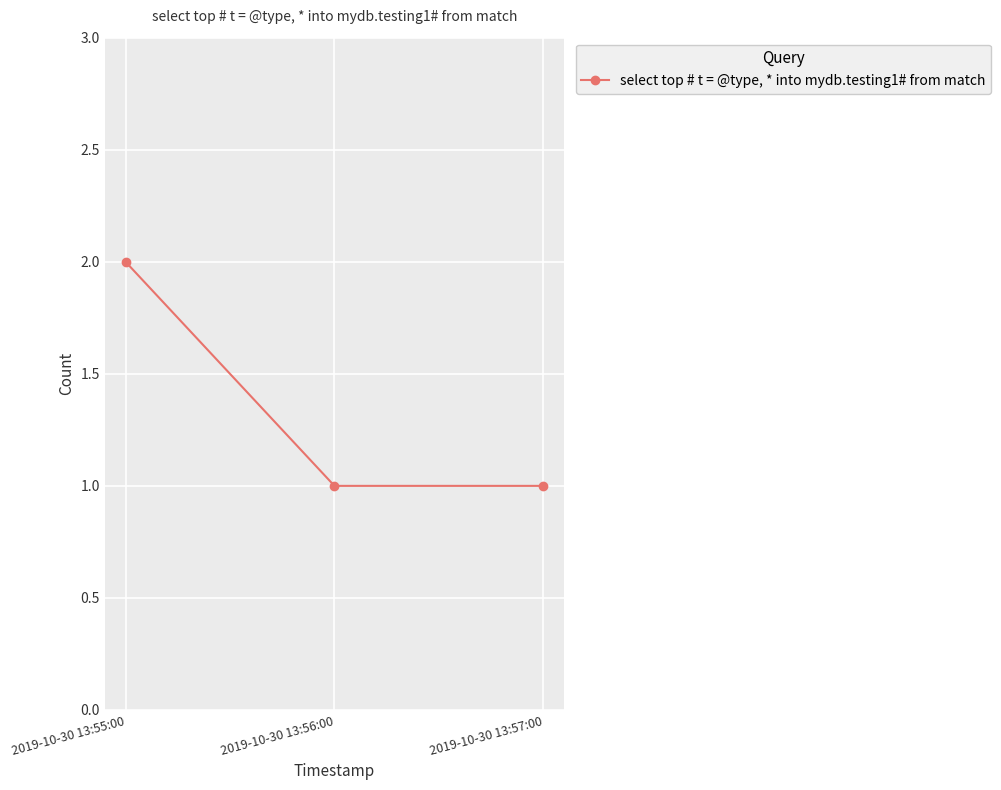

What position from the right is 2019-10-30 13:55:00?

3